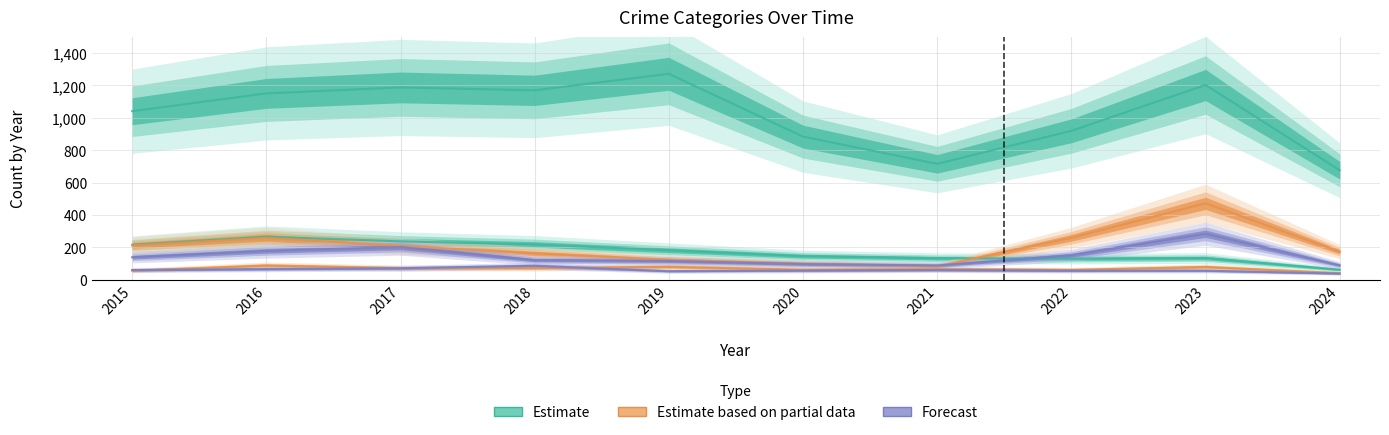

Between which two adjacent categories do Aggravated Battery and Aggravated Assault first intersect?

2015 and 2016